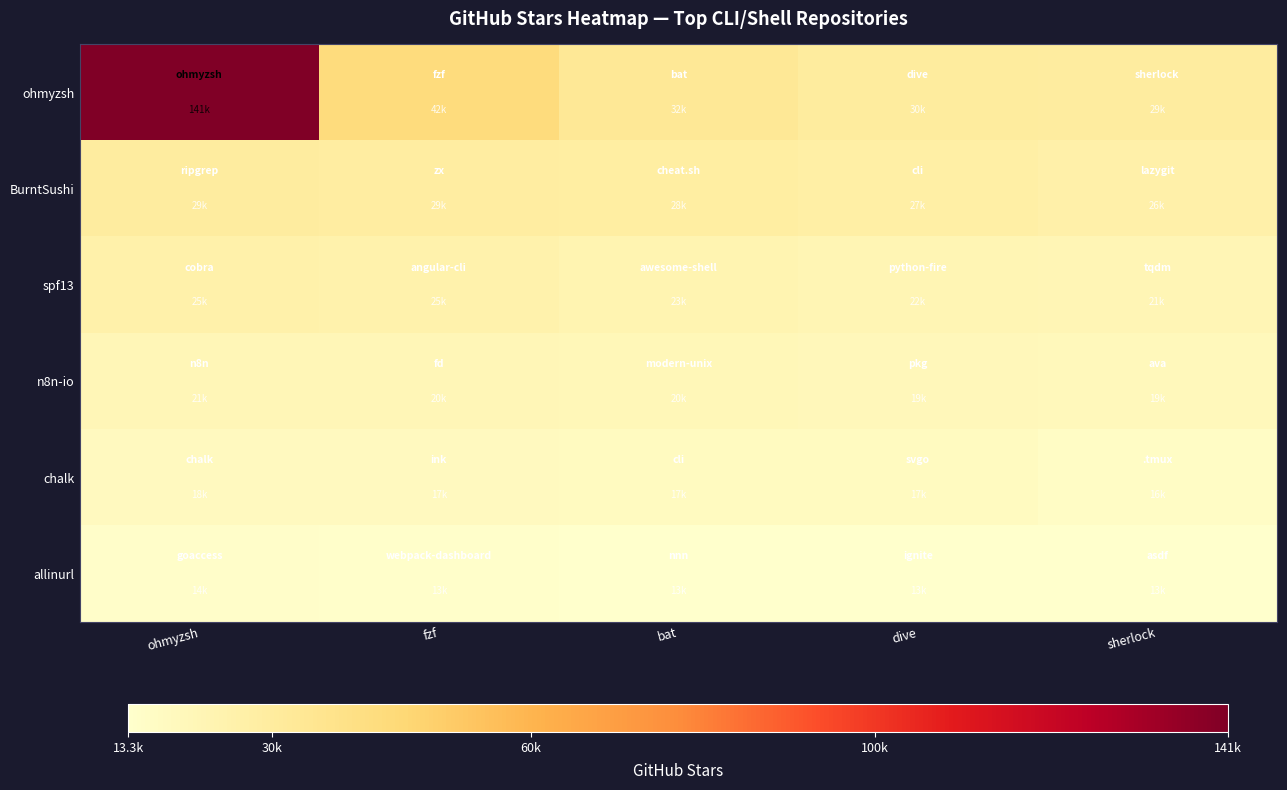

Reading left to right, list all the values displayed in this chart.

ohmyzsh: ohmyzsh=141000	fzf=42400	bat=32800	dive=30200	sherlock=29700
BurntSushi: ohmyzsh=29600	fzf=29100	bat=28300	dive=27400	sherlock=26100
spf13: ohmyzsh=25400	fzf=25200	bat=23000	dive=22000	sherlock=21300
n8n-io: ohmyzsh=21200	fzf=20800	bat=20700	dive=19800	sherlock=19600
chalk: ohmyzsh=18100	fzf=17800	bat=17400	dive=17400	sherlock=16100
allinurl: ohmyzsh=14400	fzf=13900	bat=13600	dive=13600	sherlock=13300